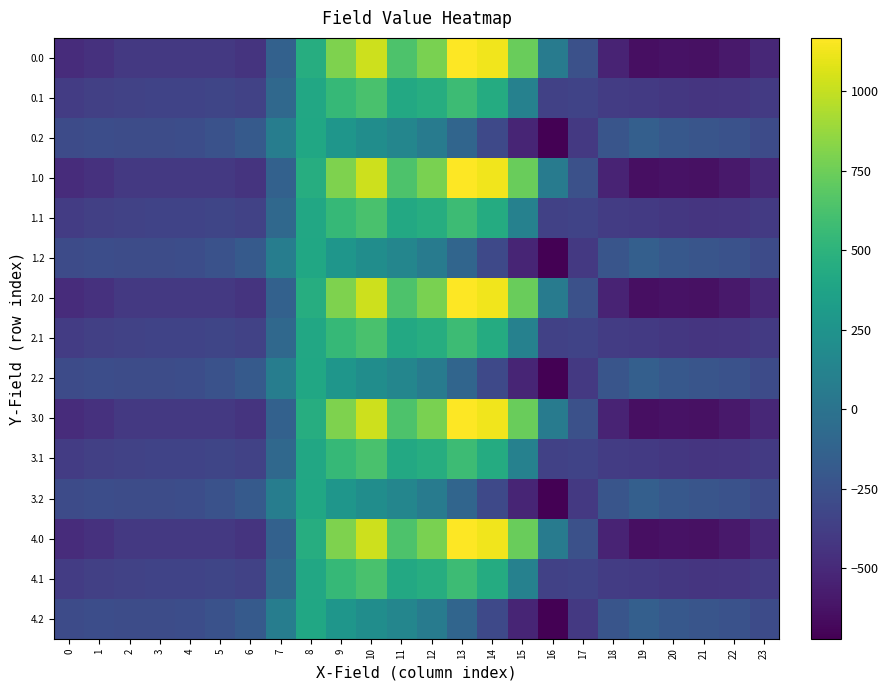

Between 5 and 7, which is larger?

7